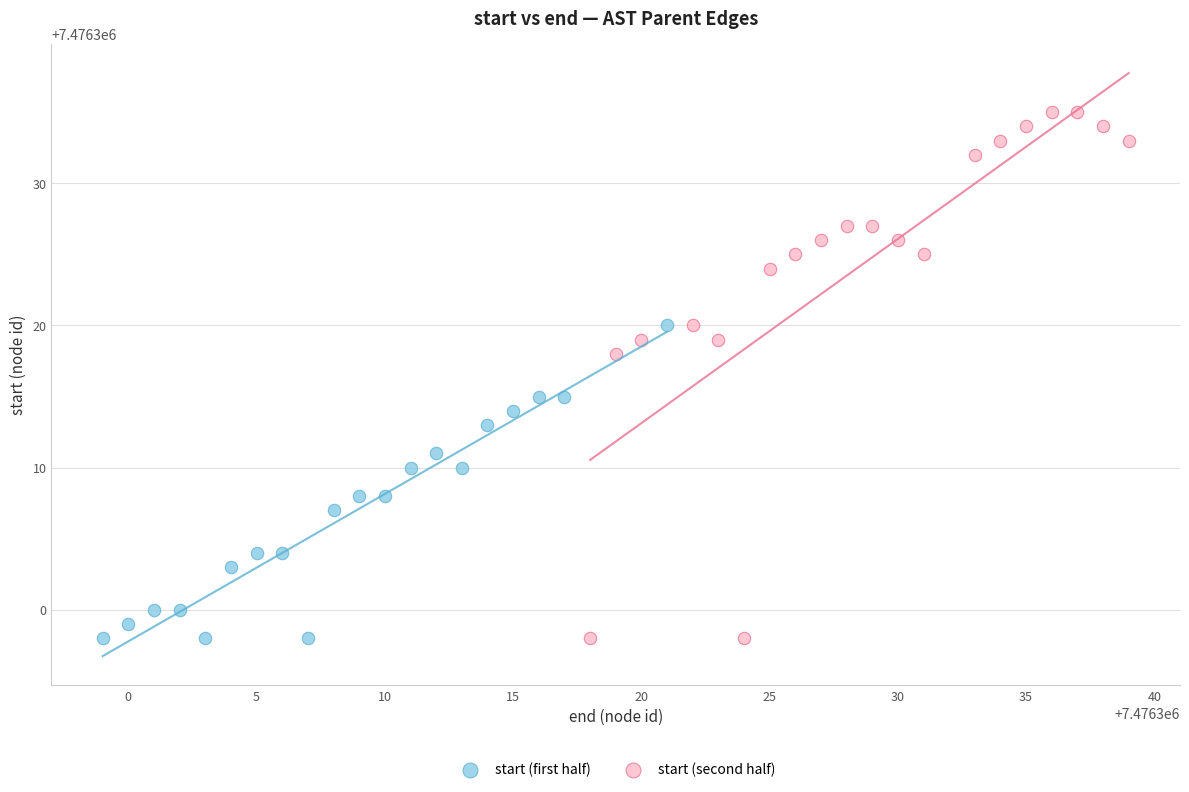

Which series has the largest Y range (max minus min)?

start (second half)